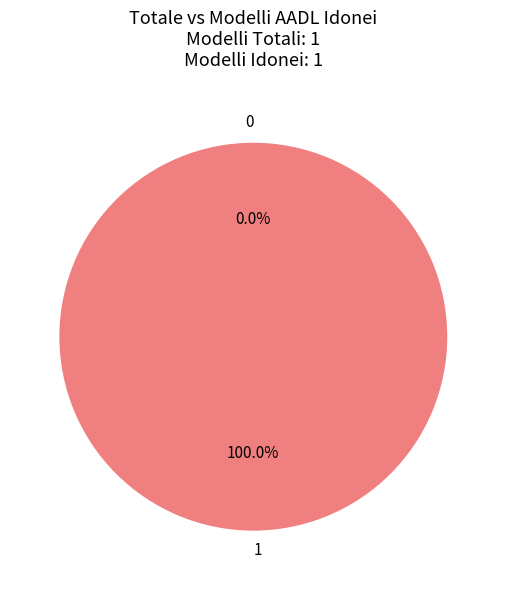

To the nearest percent, what is the difference between the 0 and 1 slice percentages?

100%